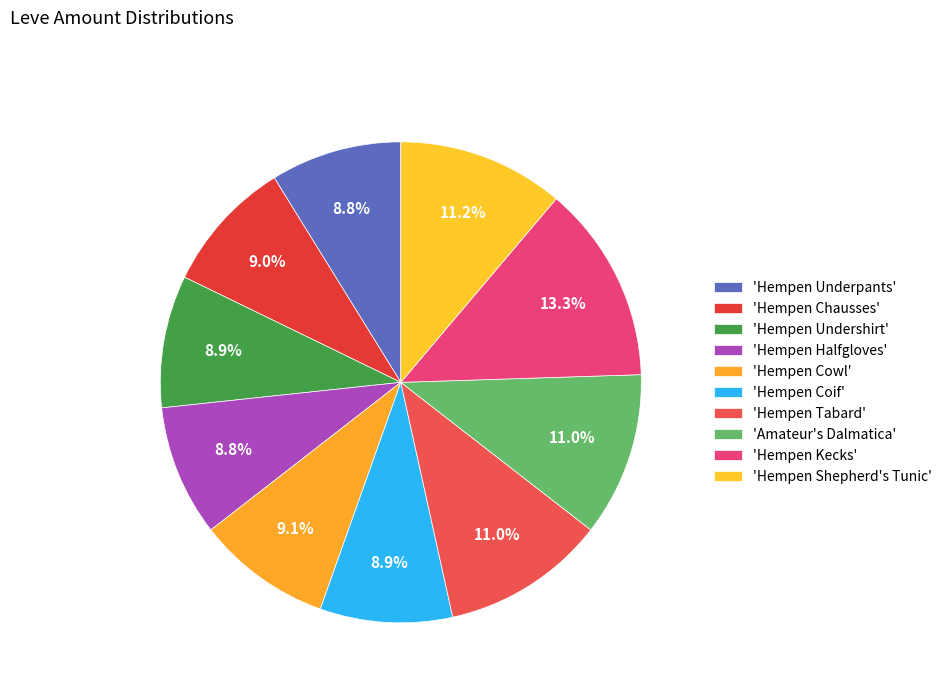

Rank the categories by value from highest to lowest.

Hempen Kecks, Hempen Shepherd's Tunic, Hempen Tabard, Amateur's Dalmatica, Hempen Cowl, Hempen Chausses, Hempen Undershirt, Hempen Coif, Hempen Underpants, Hempen Halfgloves